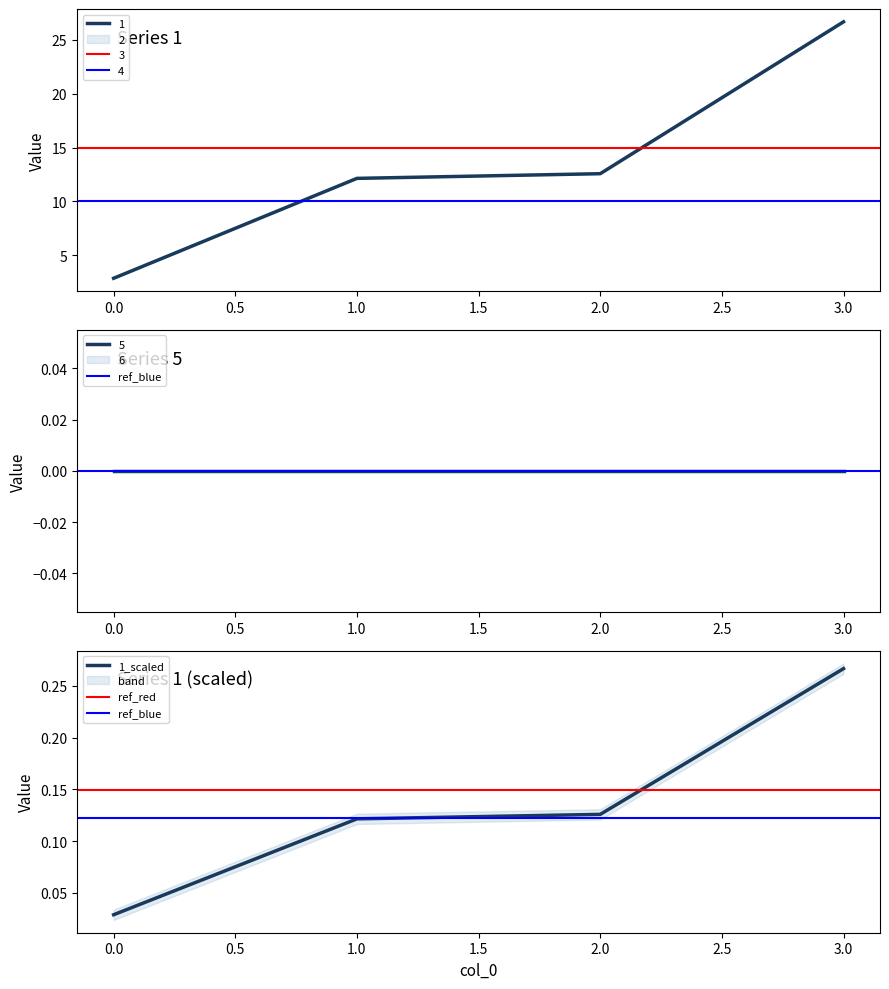

True or false: 1 has more than 0 points higher than both neighbors.

False